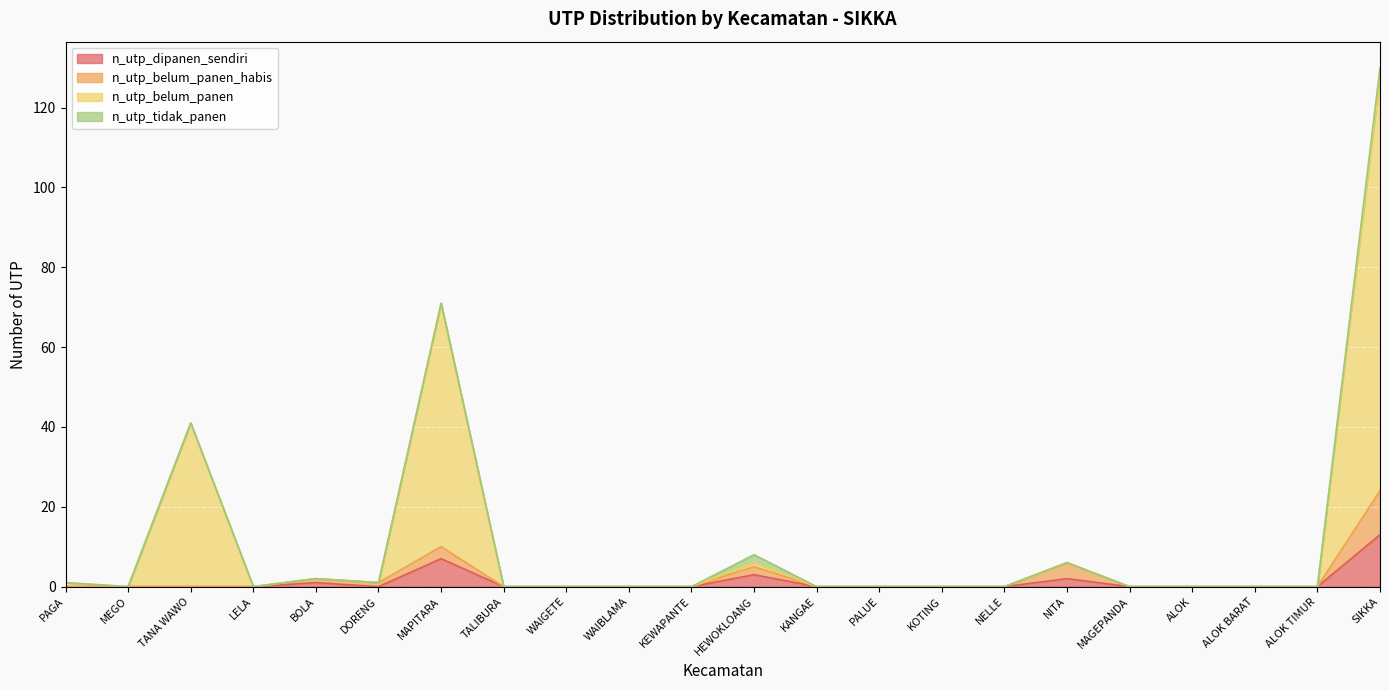

At which category is the sum across all series the highest?

SIKKA